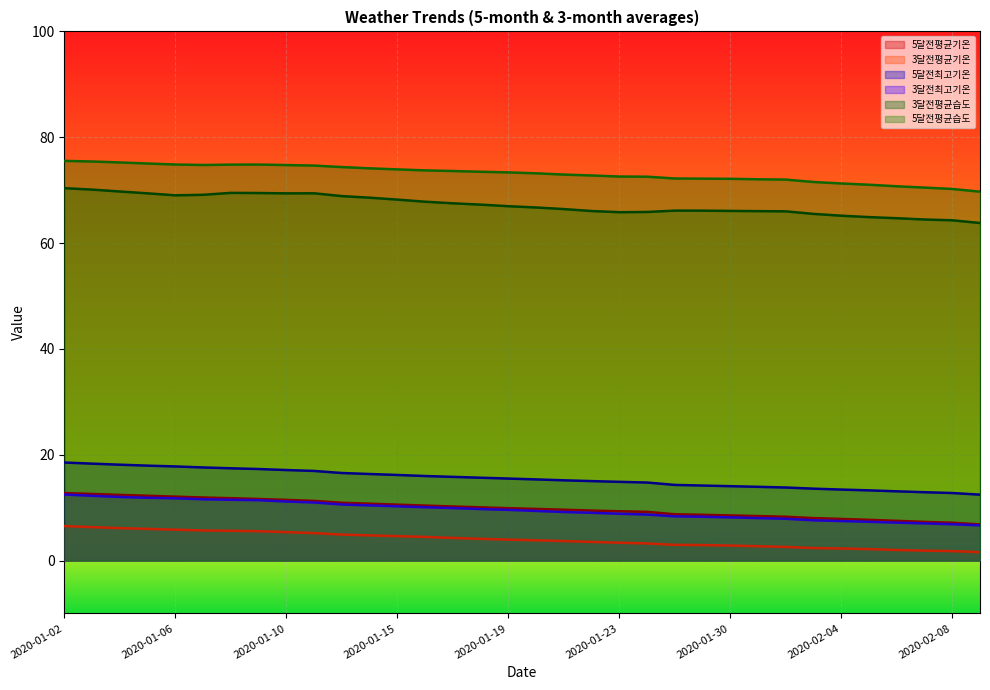

Which series has the largest range (max minus min)?

3달전평균습도